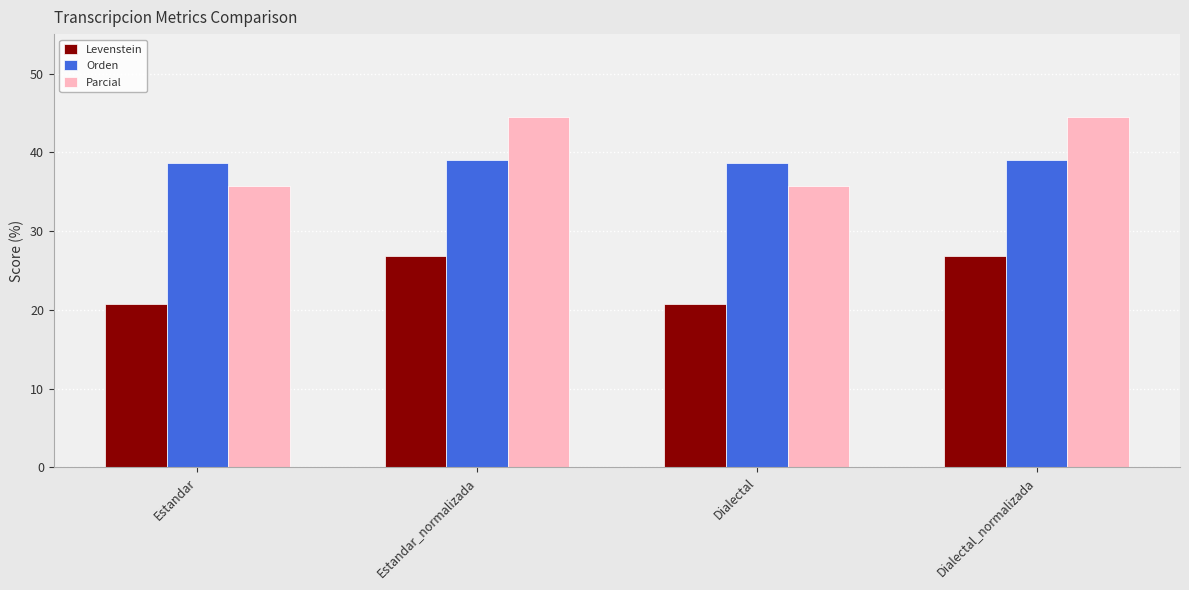

The value of Levenstein at Dialectal is 20.7. True or false?

True